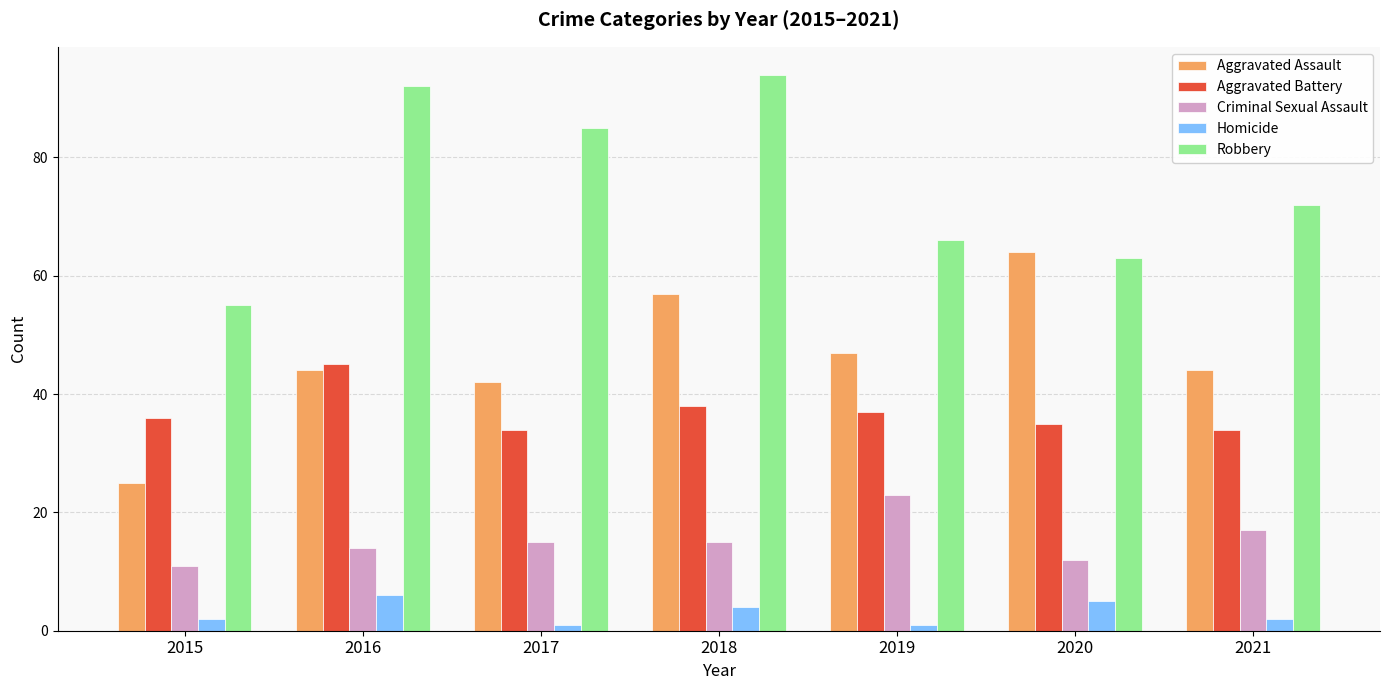

Is the value of Aggravated Battery at 2016 greater than the value of Homicide at 2018?

Yes